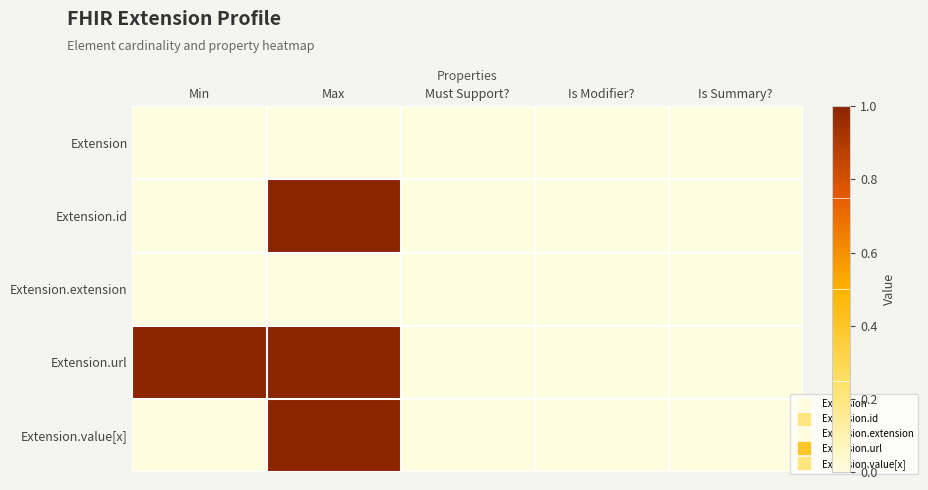

Rank the series at Max from highest to lowest value.

Extension.id, Extension.url, Extension.value[x], Extension, Extension.extension